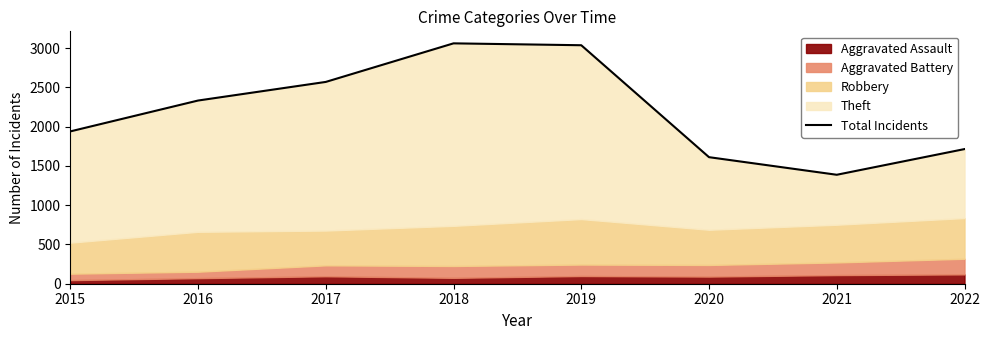

List the labels in order of value, smallest first.

2021, 2020, 2022, 2015, 2016, 2017, 2019, 2018